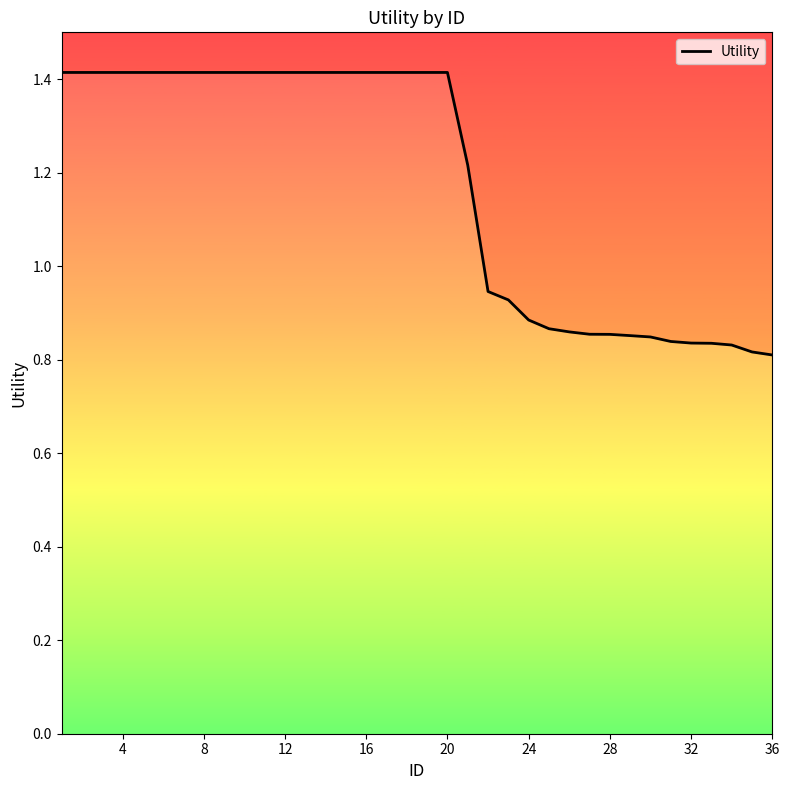

What is the average value?

1.2